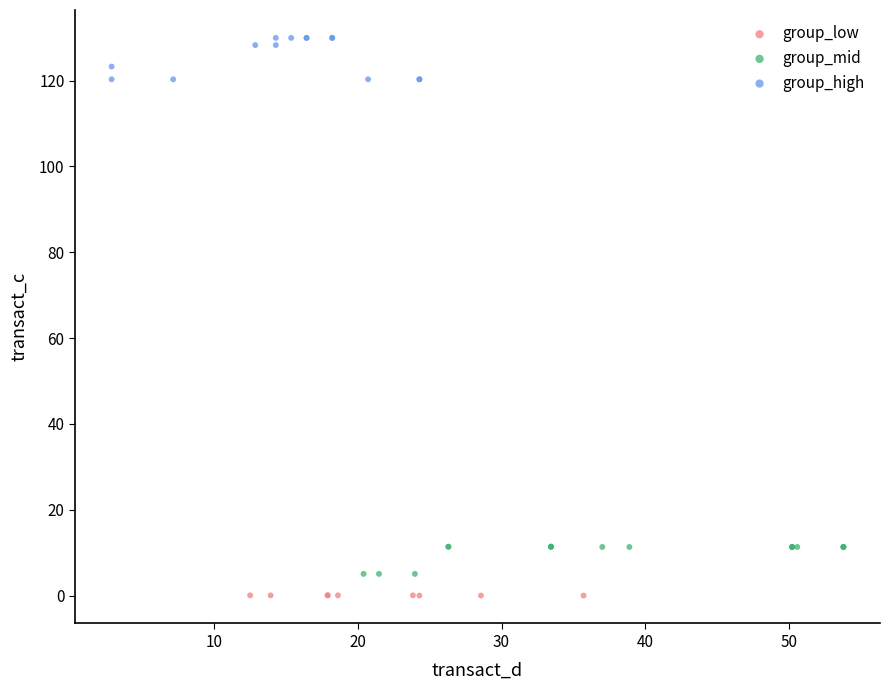

Which series reaches the maximum Y coordinate?

group_high